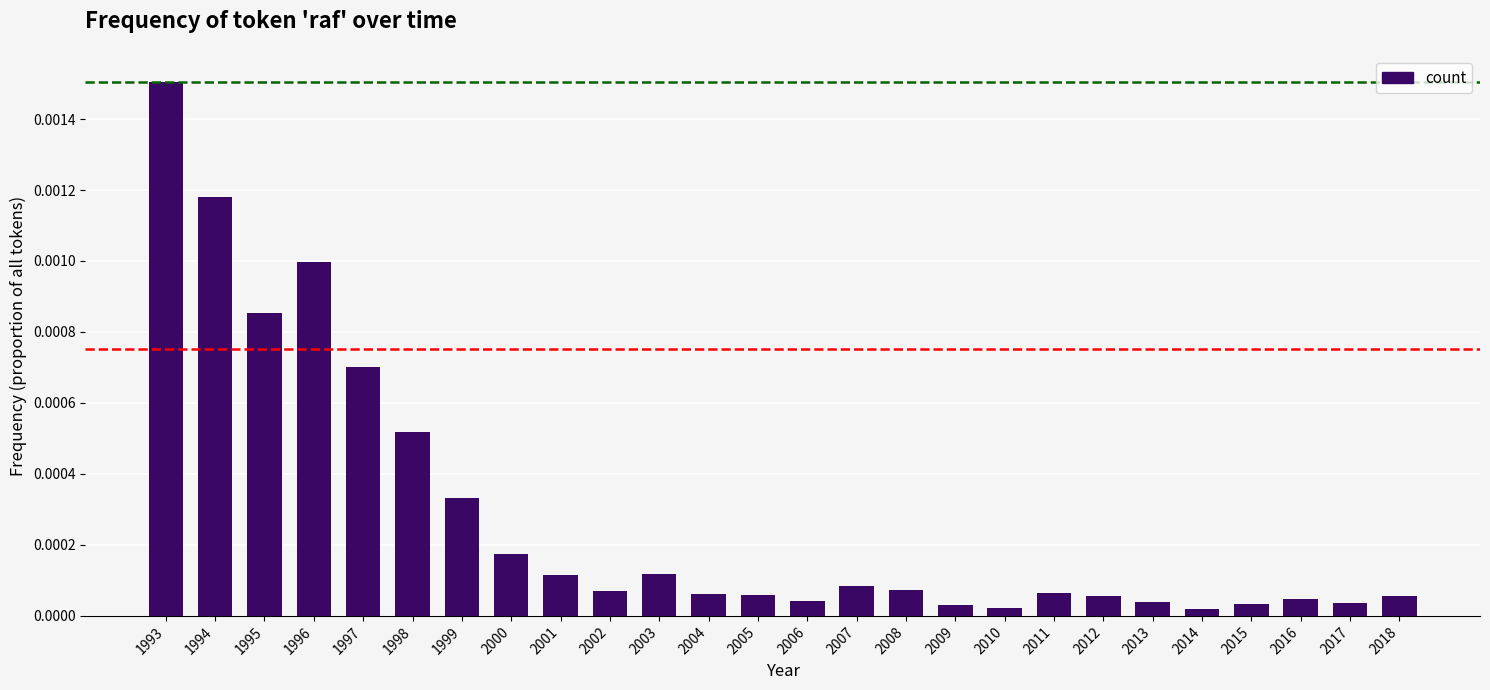

At which category does the chart reach its peak across all series?

1993